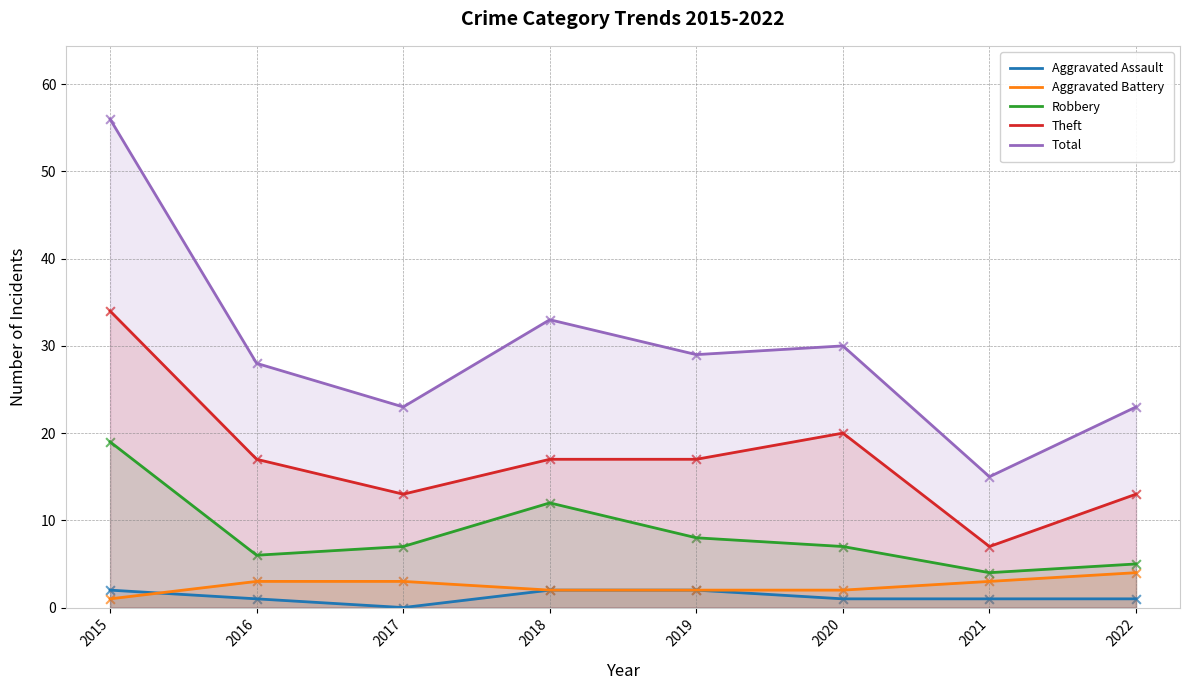

What are all the series names shown in the legend?

Aggravated Assault, Aggravated Battery, Robbery, Theft, Total